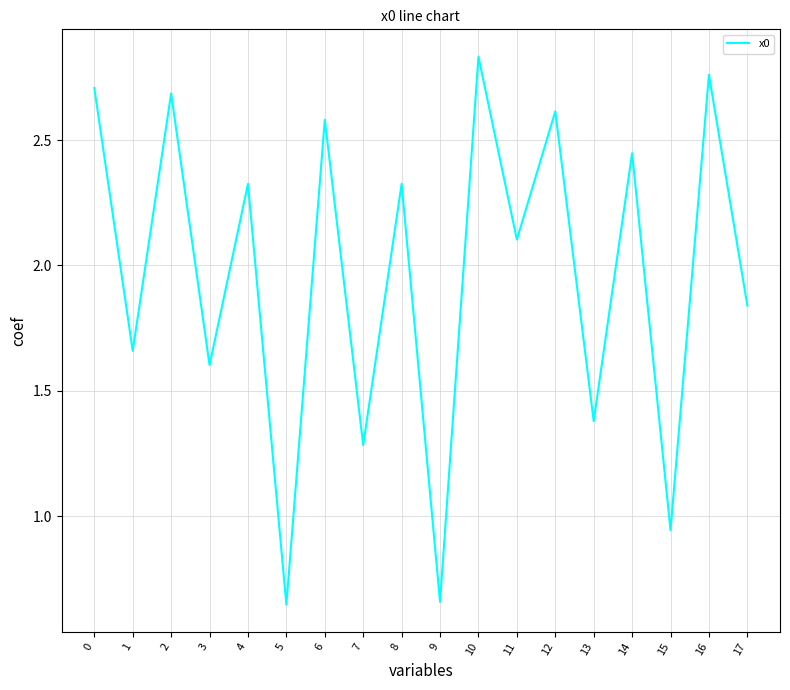

Count the number of values greater than 2.

10